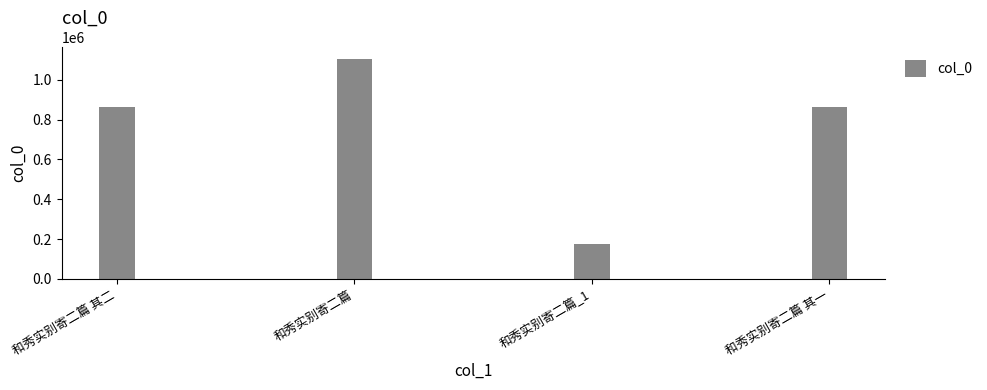

At which label does the data first exceed 862836?

和秀实别寄二篇